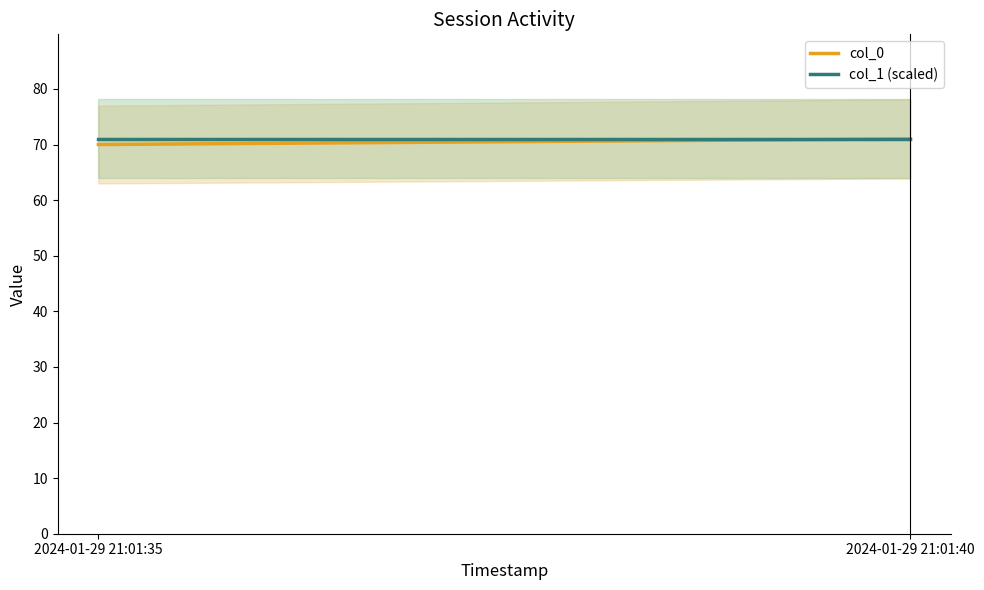

What is the total value across all series at 2024-01-29 21:01:35?

141